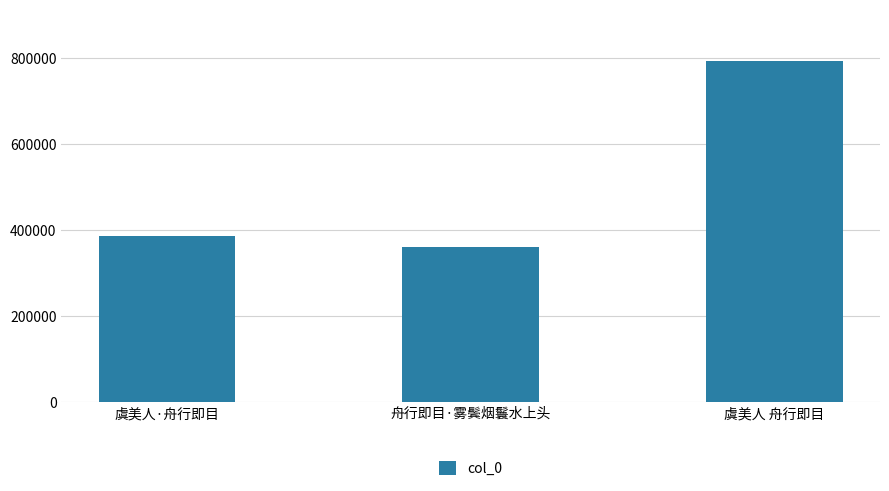

What is the maximum value shown in the chart?

794496